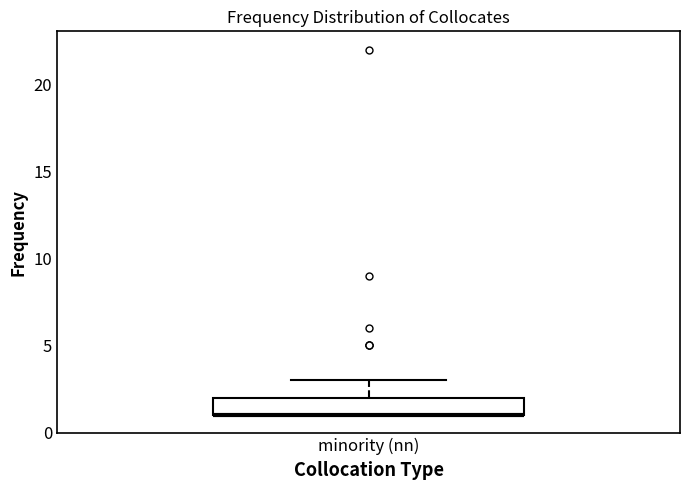

Transcribe this box plot: give where the median line is, the range the box spans, and where the two whiskers end, as read against the y-axis. The values are not printed on the chart, so give them approximately, as read against the axis.

median 1 (drawn on the box's lower edge), box 1 to 2, whiskers 1 to 3